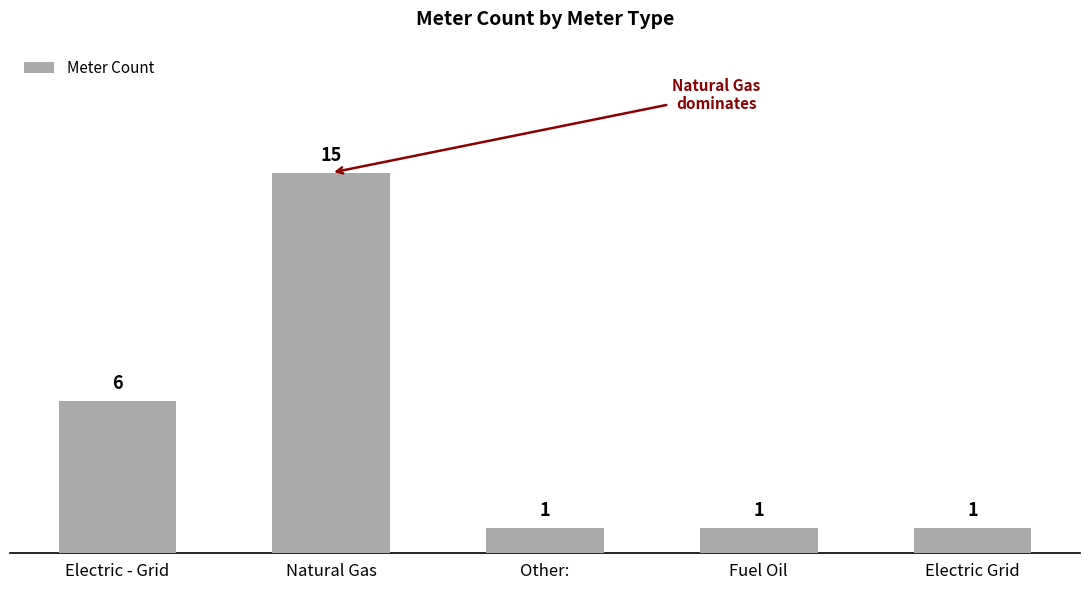

What is the sum of all values?

24